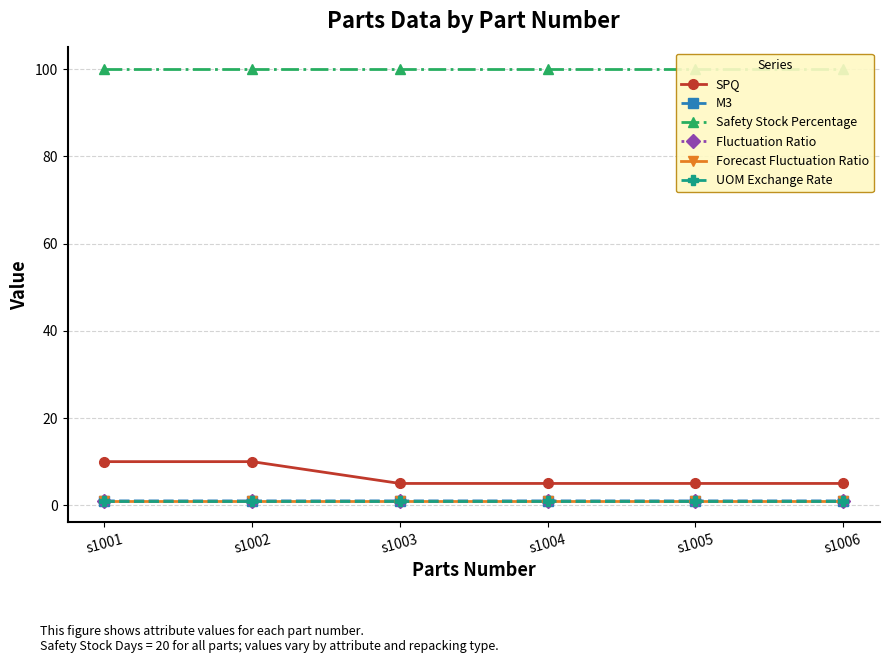

Reading left to right, transcribe all the data shown in this chart.

SPQ: 10.0	10.0	5.0	5.0	5.0	5.0
M3: 1.0	1.0	1.0	1.0	1.0	1.0
Safety Stock Percentage: 100.0	100.0	100.0	100.0	100.0	100.0
Fluctuation Ratio: 1.0	1.0	1.0	1.0	1.0	1.0
Forecast Fluctuation Ratio: 1.0	1.0	1.0	1.0	1.0	1.0
UOM Exchange Rate: 1.0	1.0	1.0	1.0	1.0	1.0